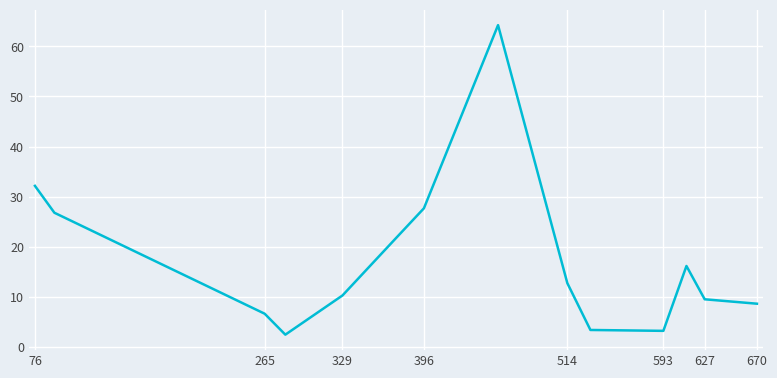

What is the difference between the maximum and minimum values?

61.8